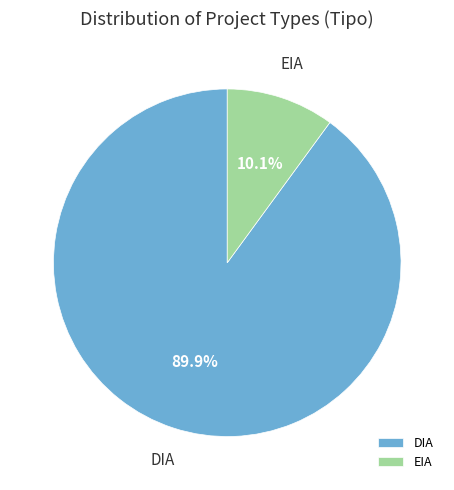

True or false: EIA accounts for 23% of the total.

False